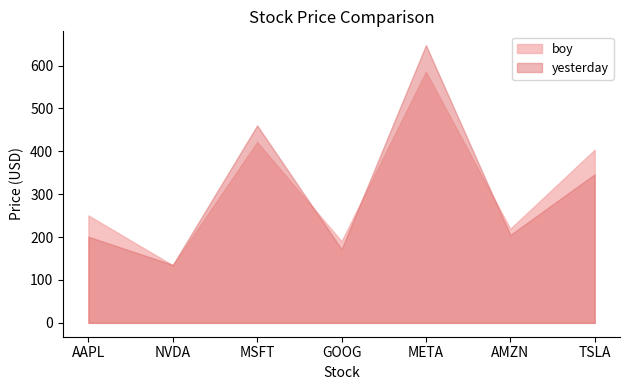

What is the total value across all series at GOOG?

362.2